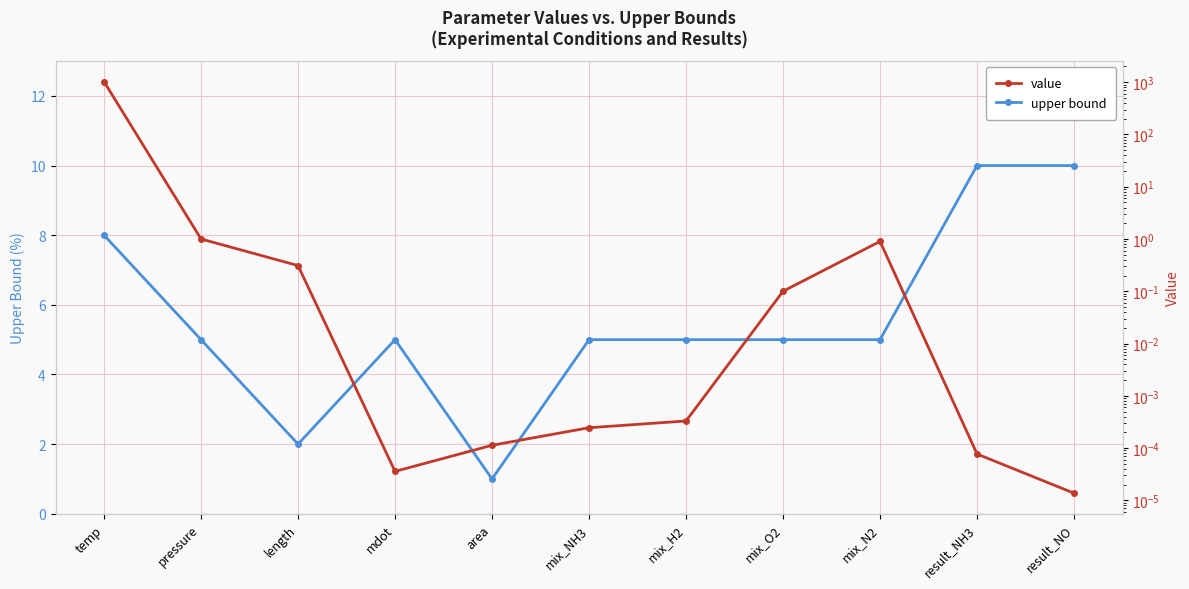

Reading left to right, list all the values displayed in this chart.

upper bound: 8.0	5.0	2.0	5.0	1.0	5.0	5.0	5.0	5.0	10.0	10.0
value: 1023.0	1.0	0.3	0.0	0.0	0.0	0.0	0.1	0.9	0.0	0.0